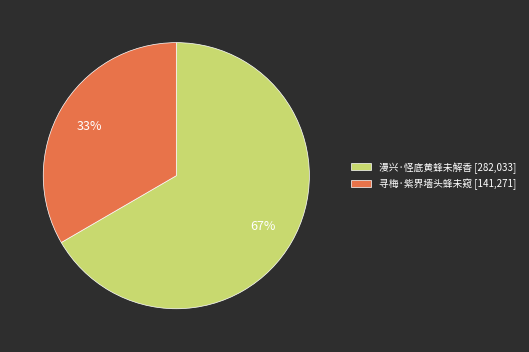

To the nearest percent, what portion does 寻梅·紫界墙头蜂未窥 represent?

33%